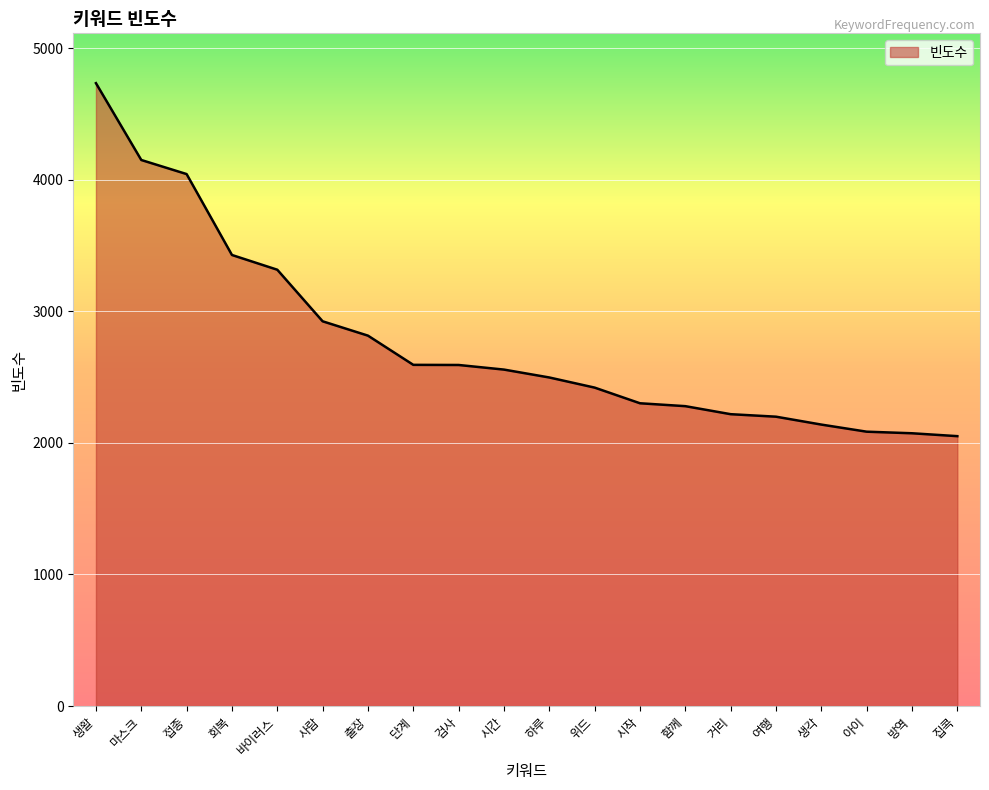

What is the maximum value shown in the chart?

4734